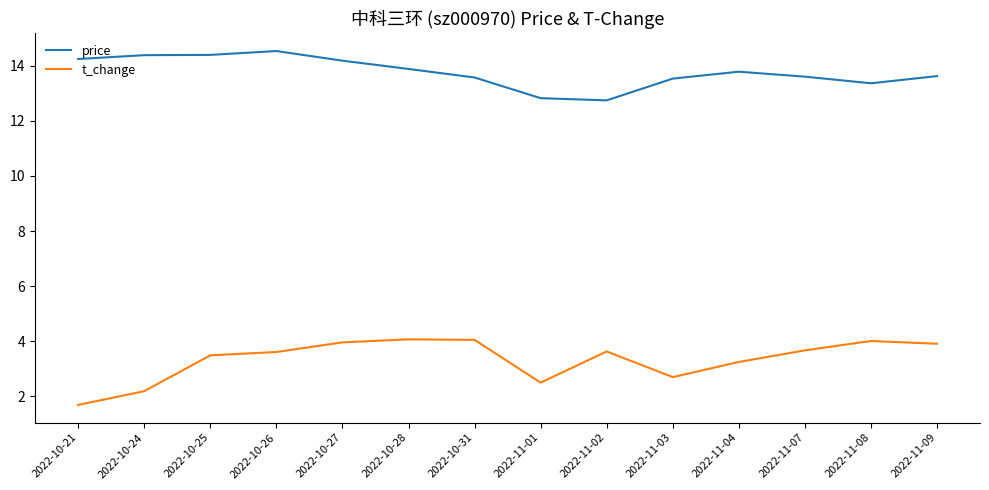

What is the minimum value for t_change?

1.7